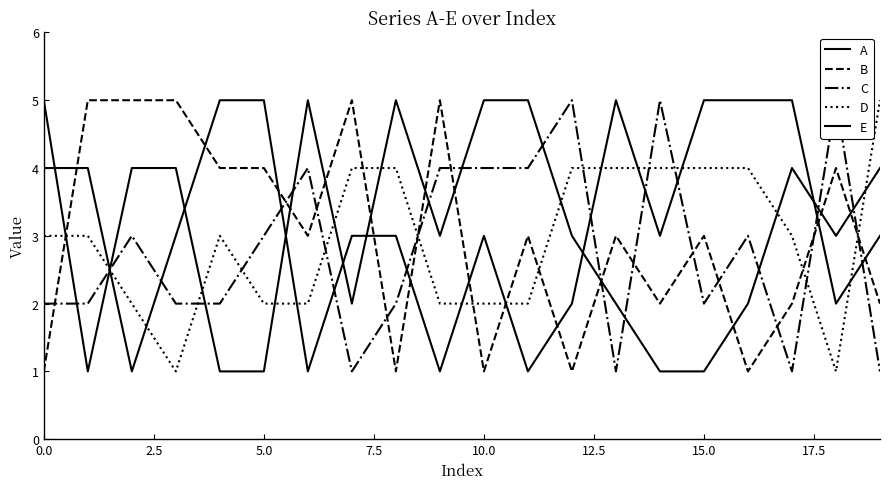

Which series ends up on top after the final intersection of E and C?

E